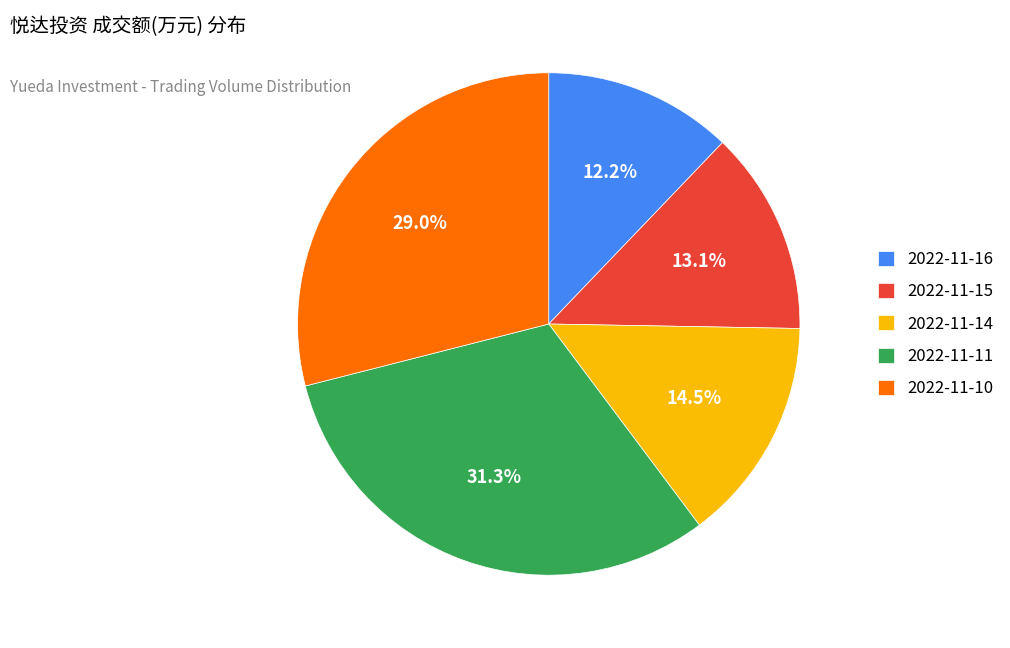

Rank the categories by value from highest to lowest.

2022-11-11, 2022-11-10, 2022-11-14, 2022-11-15, 2022-11-16